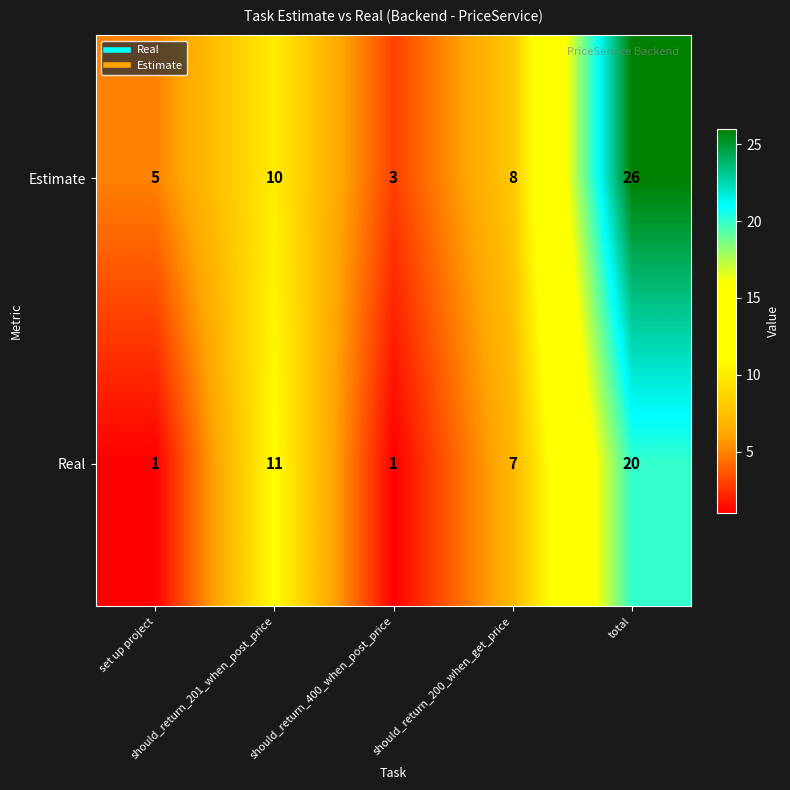

Which series has the largest range (max minus min)?

Estimate